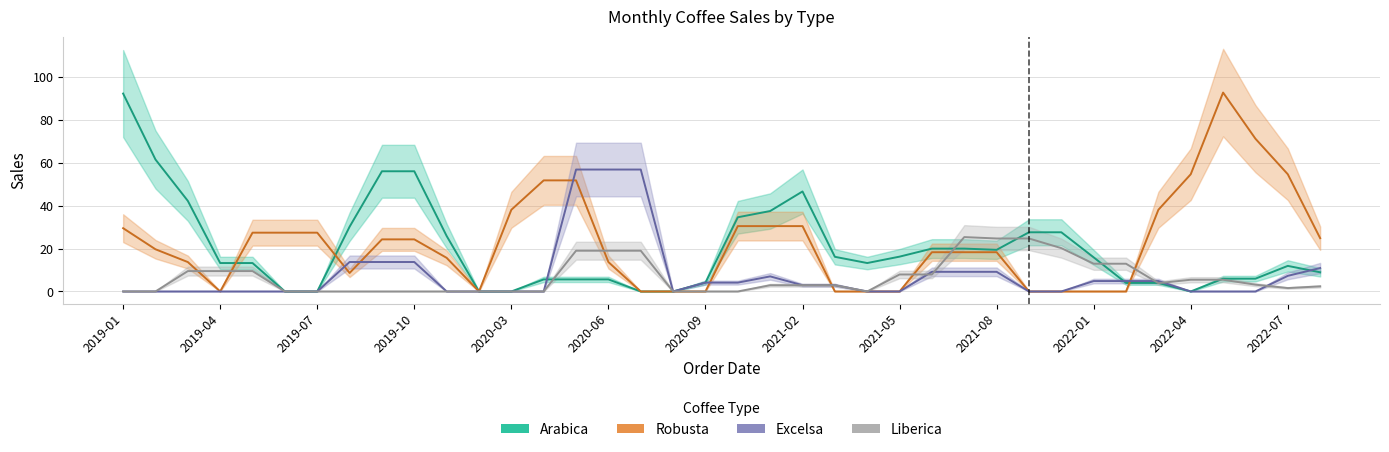

The value of Robusta at 27 is -50.2. True or false?

False